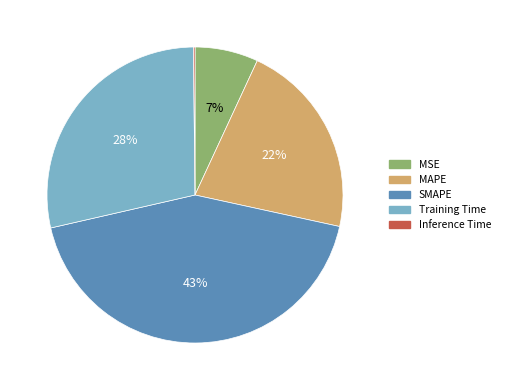

True or false: SMAPE accounts for 29% of the total.

False